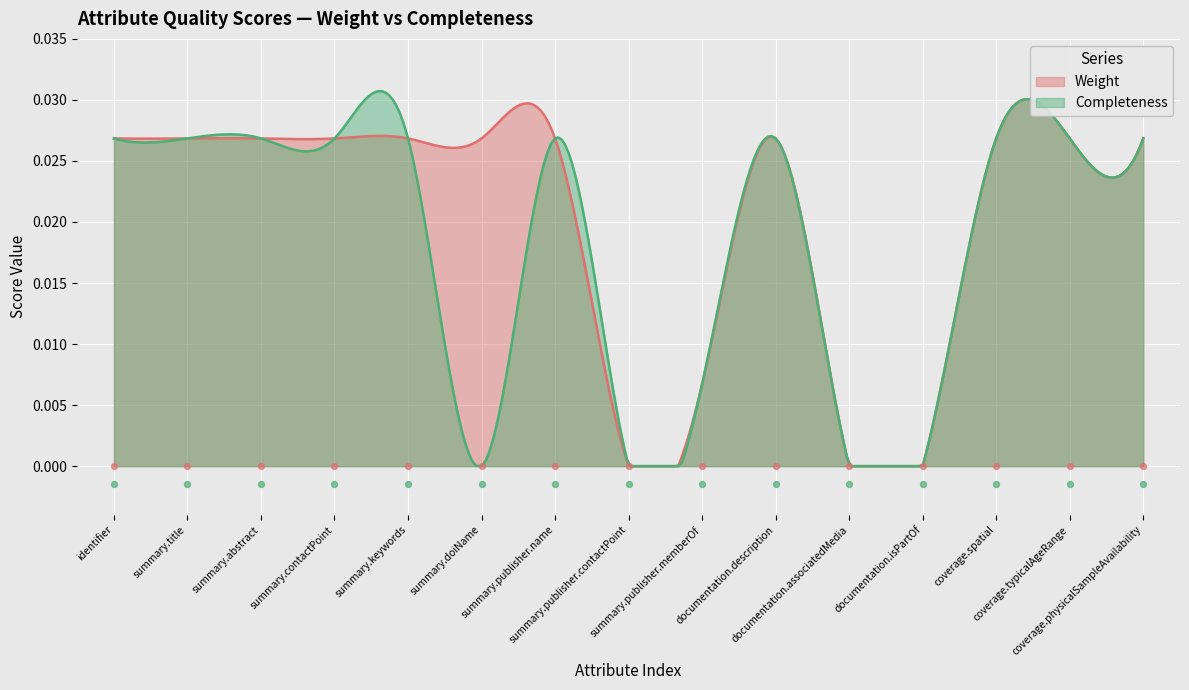

Which series has the largest Y range (max minus min)?

Weight